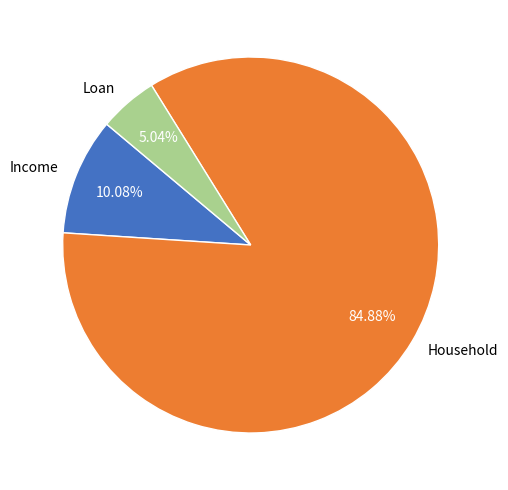

How much of the chart is everything except Household?

15.1%